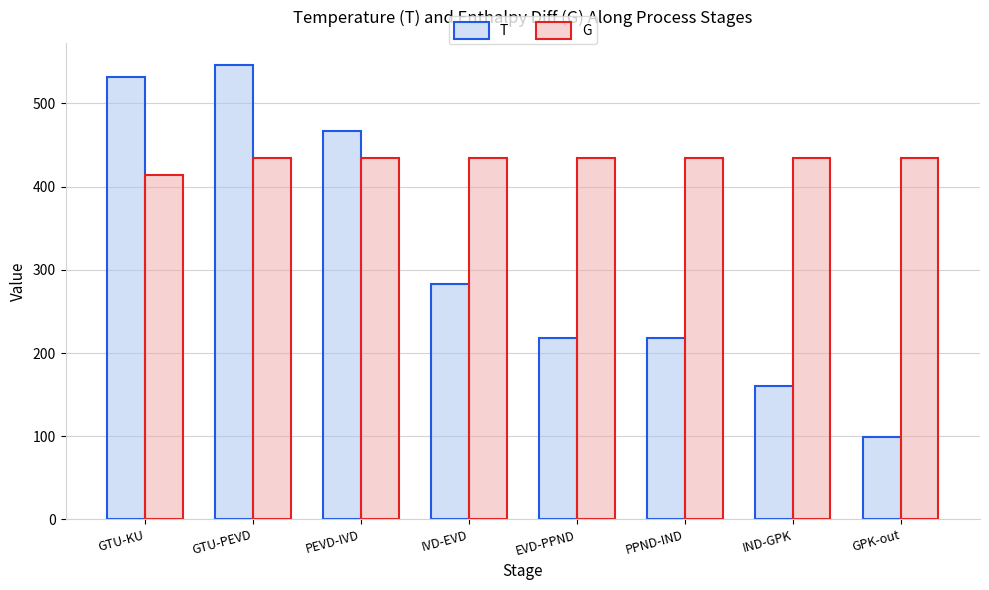

What is the total value across all series at IND-GPK?

594.7